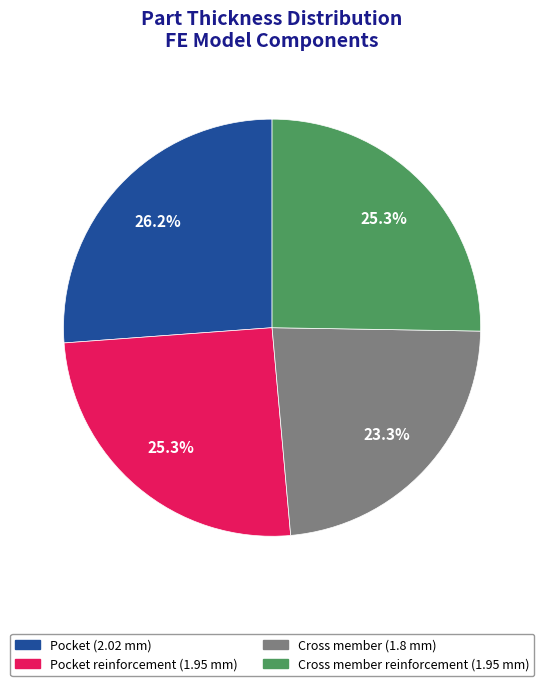

Does any single category account for the majority?

No